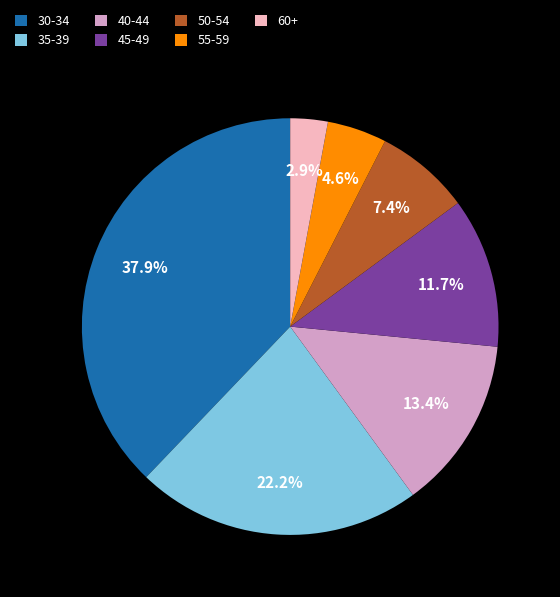

Which has a higher value, 45-49 or 50-54?

45-49